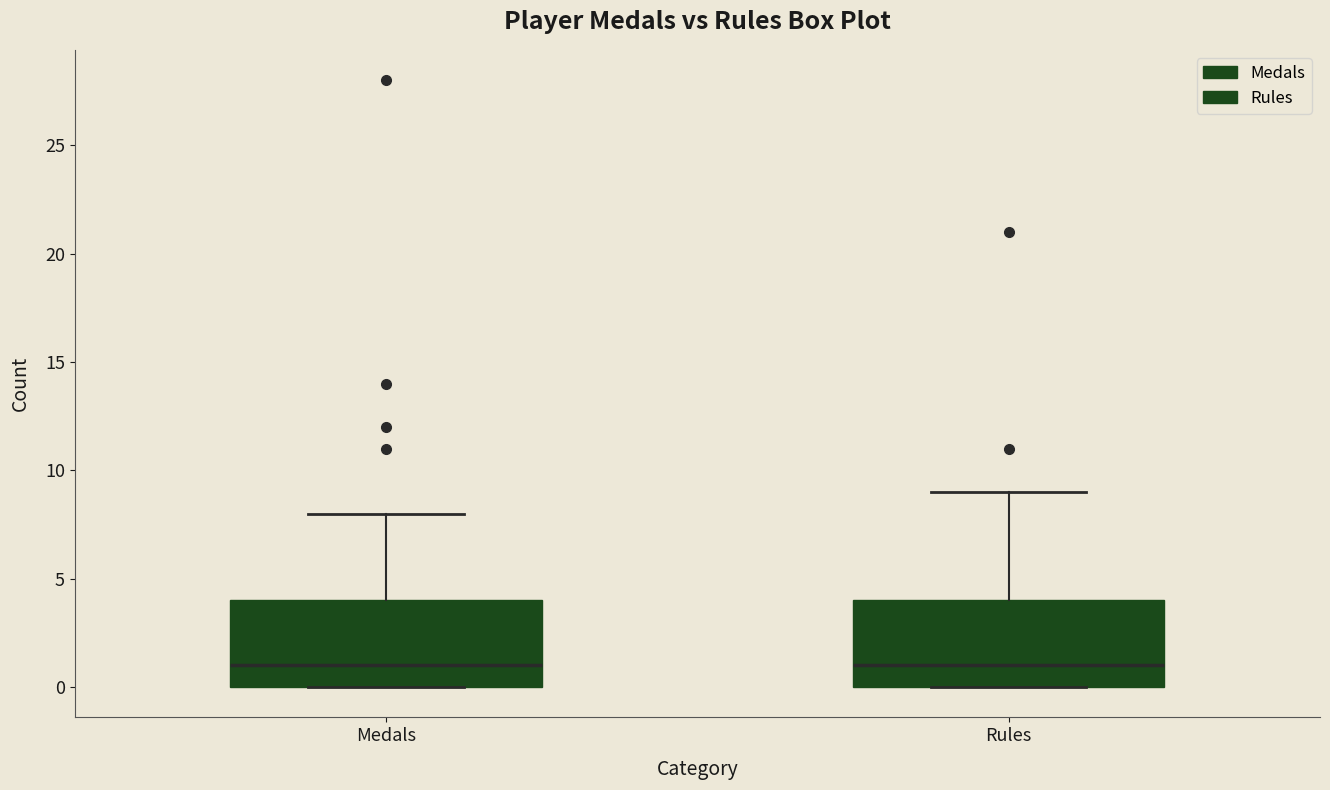

Where is the upper edge of the box for Medals on the y-axis? The values are not printed on the chart, so give them approximately, as read against the axis.

4